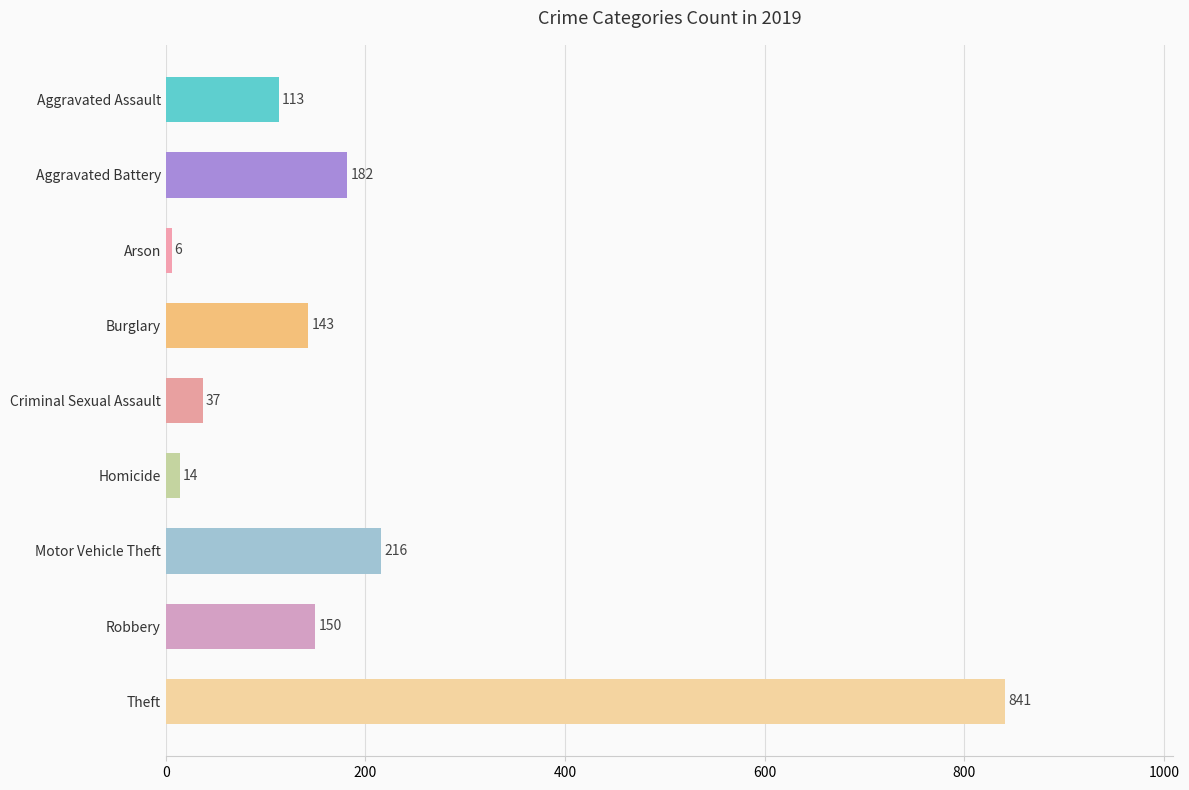

The value at Burglary is 143. True or false?

True